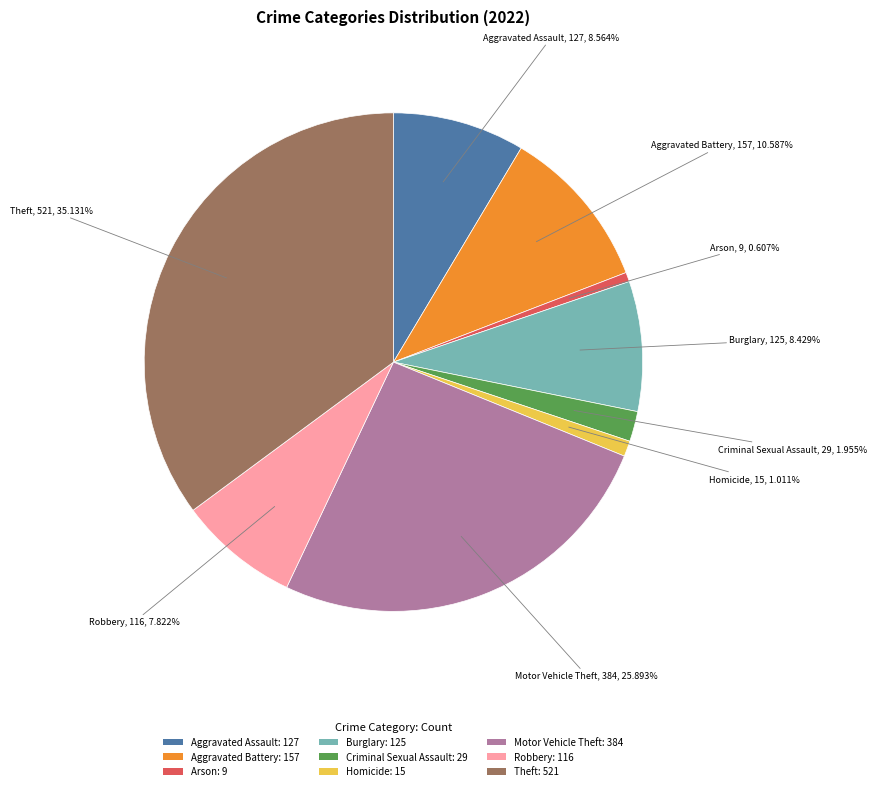

Which has a higher value, Criminal Sexual Assault or Aggravated Assault?

Aggravated Assault